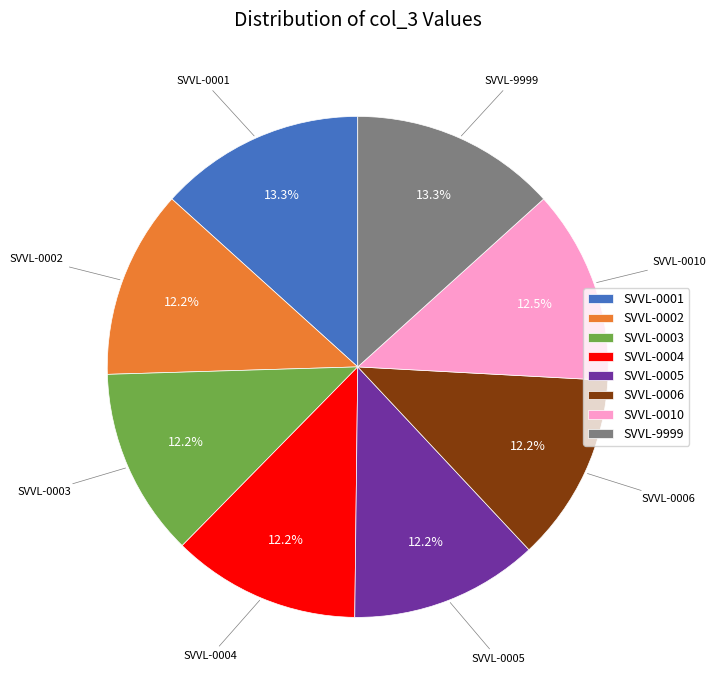

The SVVL-0003 slice represents 12% of the pie. True or false?

True